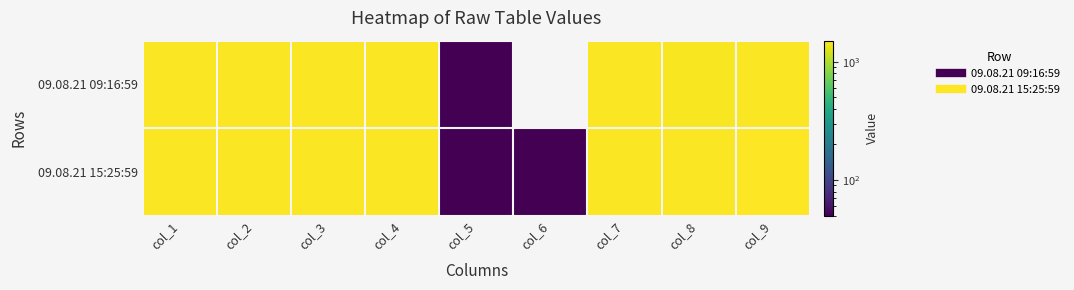

At how many categories does at least one series exceed 1458?

7